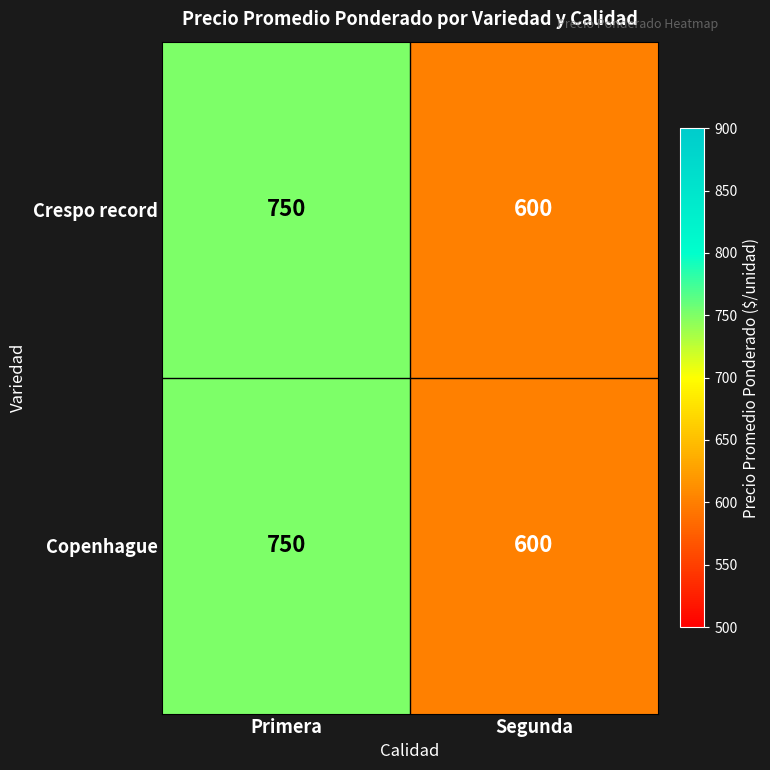

At which category is the sum across all series the highest?

Primera